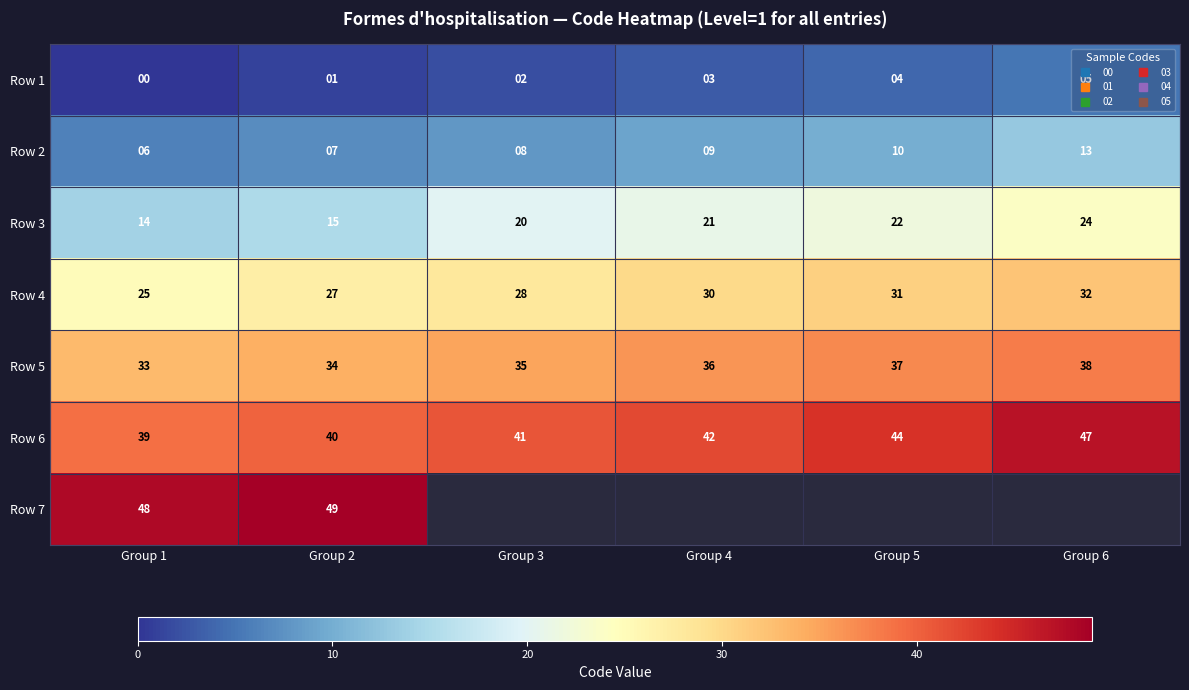

True or false: Row 2 has a value of 6.0 at Group 1.

True